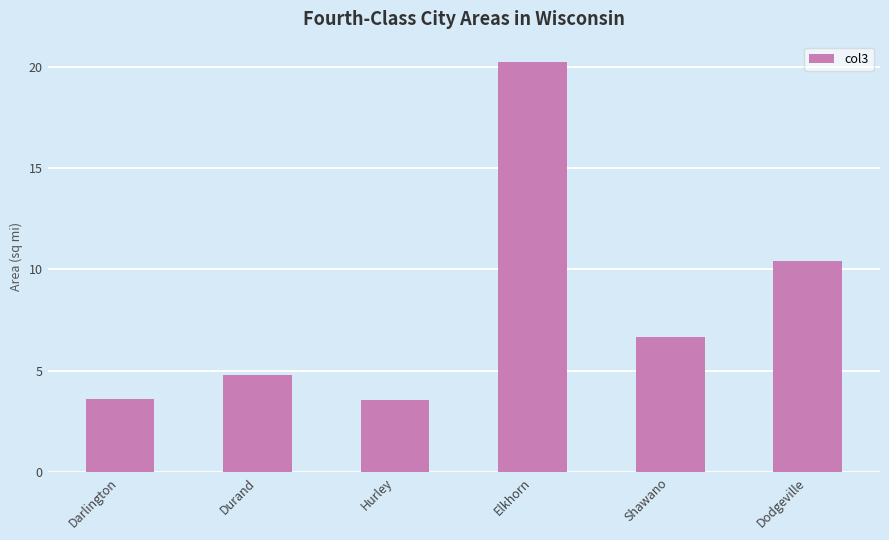

Is it true that the value at Elkhorn is 32.8?

False